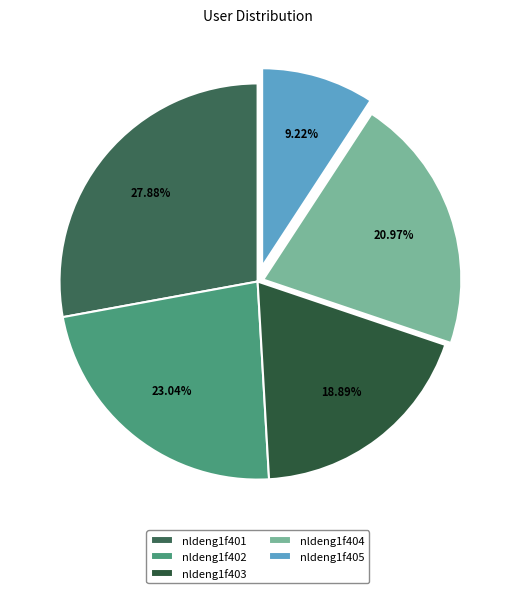

Do nldeng1f401 and nldeng1f402 together represent more than half of the pie?

Yes